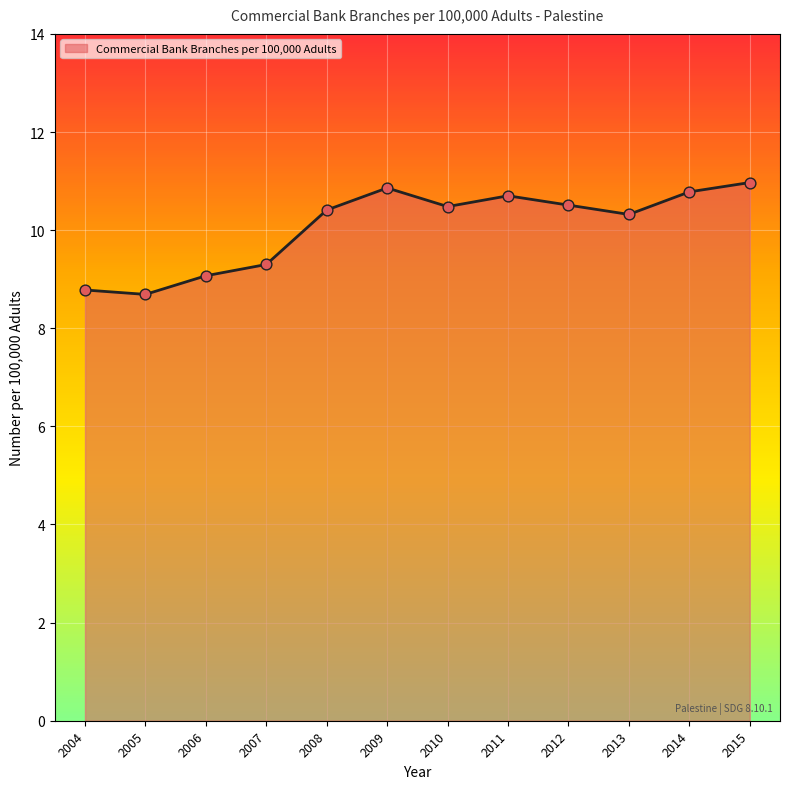

What is the ratio of the value at 2008 to the value at 2011?

1.0